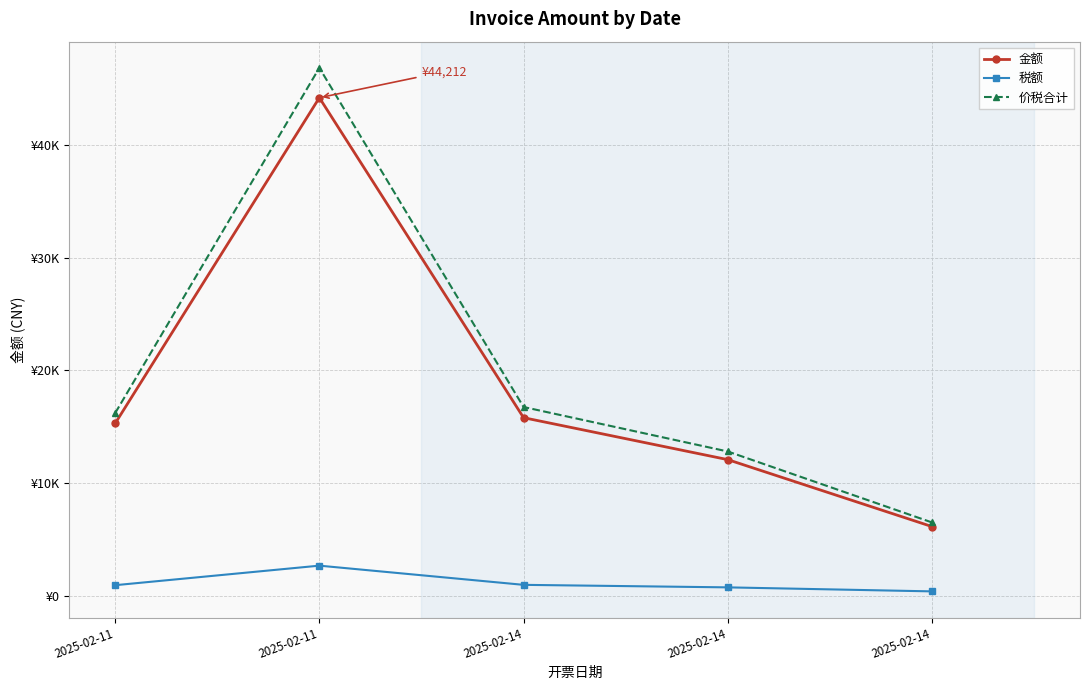

What are all the series names shown in the legend?

金额, 税额, 价税合计